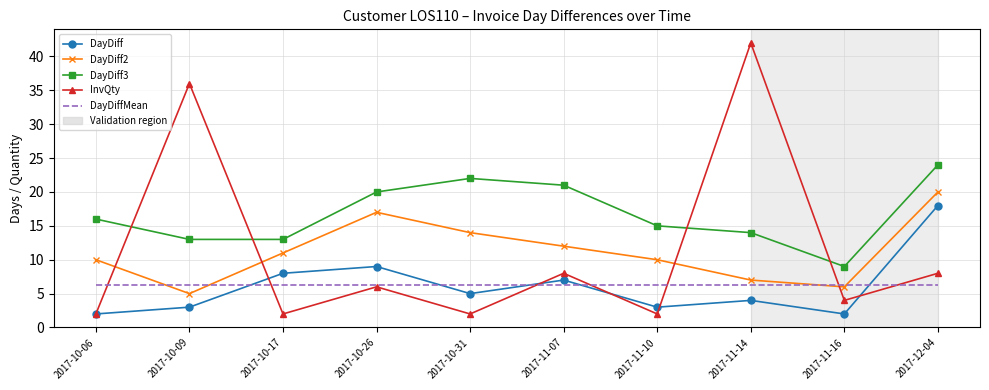

List the series in order of their peak value, lowest first.

DayDiffMean, DayDiff, DayDiff2, DayDiff3, InvQty